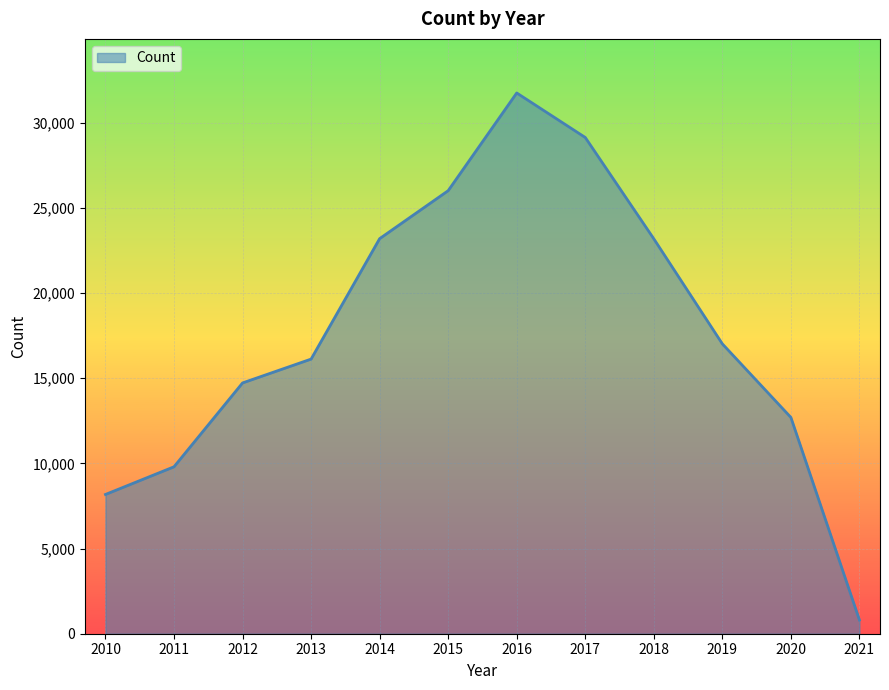

How many categories are shown in the chart?

12